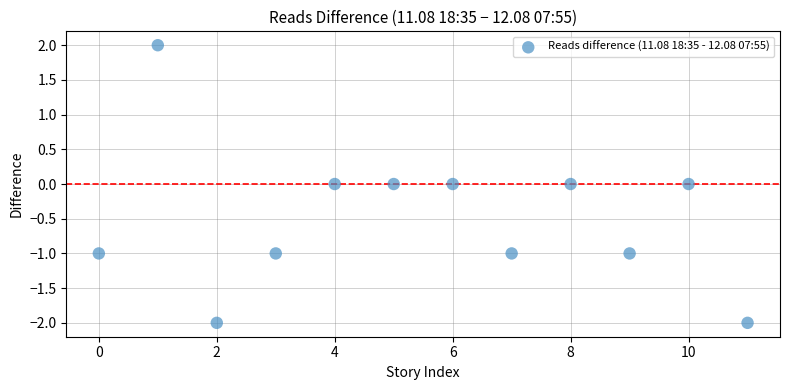

What is the range of Y values (max minus min)?

4